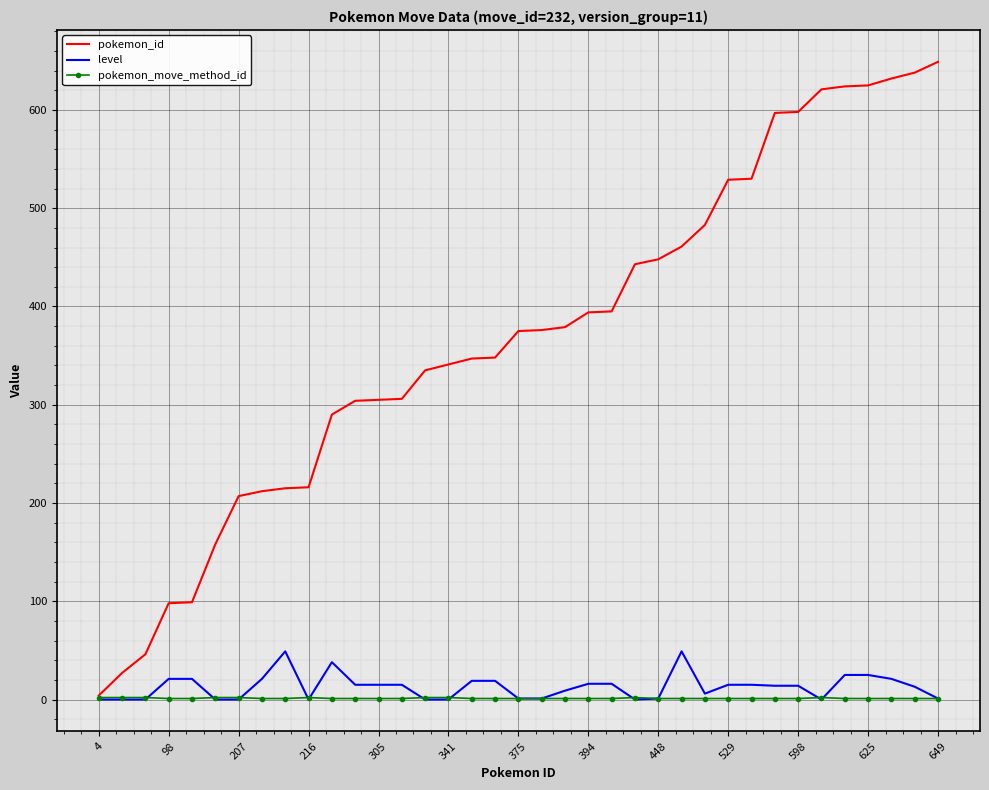

What is the highest value of the pokemon_id series?

649